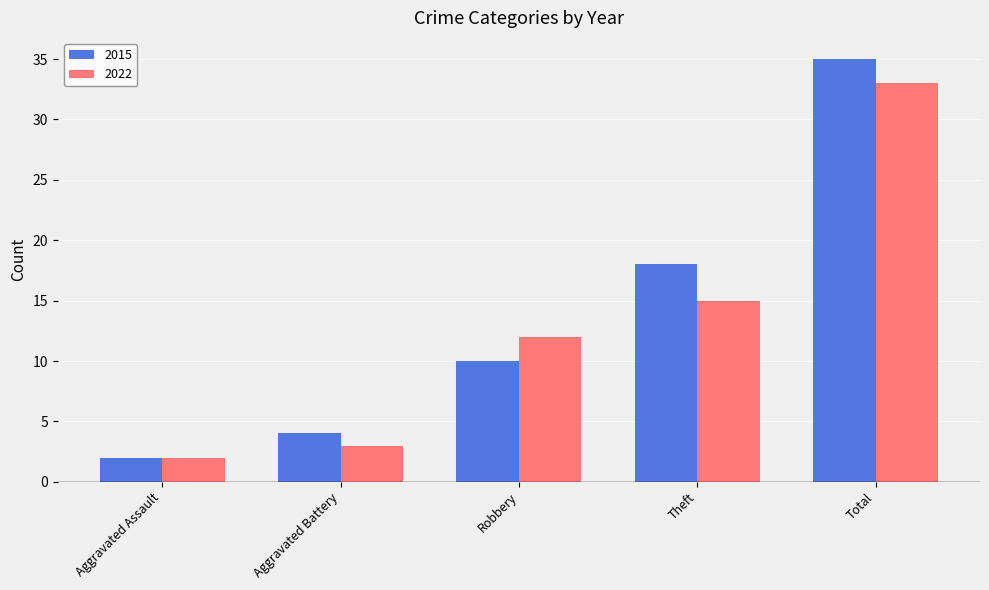

Which category has the lowest value in the 2022 series?

Aggravated Assault